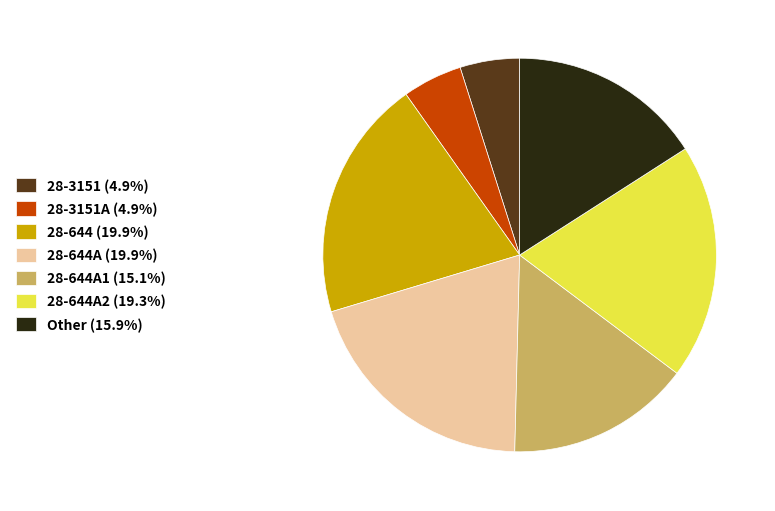

Does 28-644A1 (15.1%) account for over 50% of the chart?

No